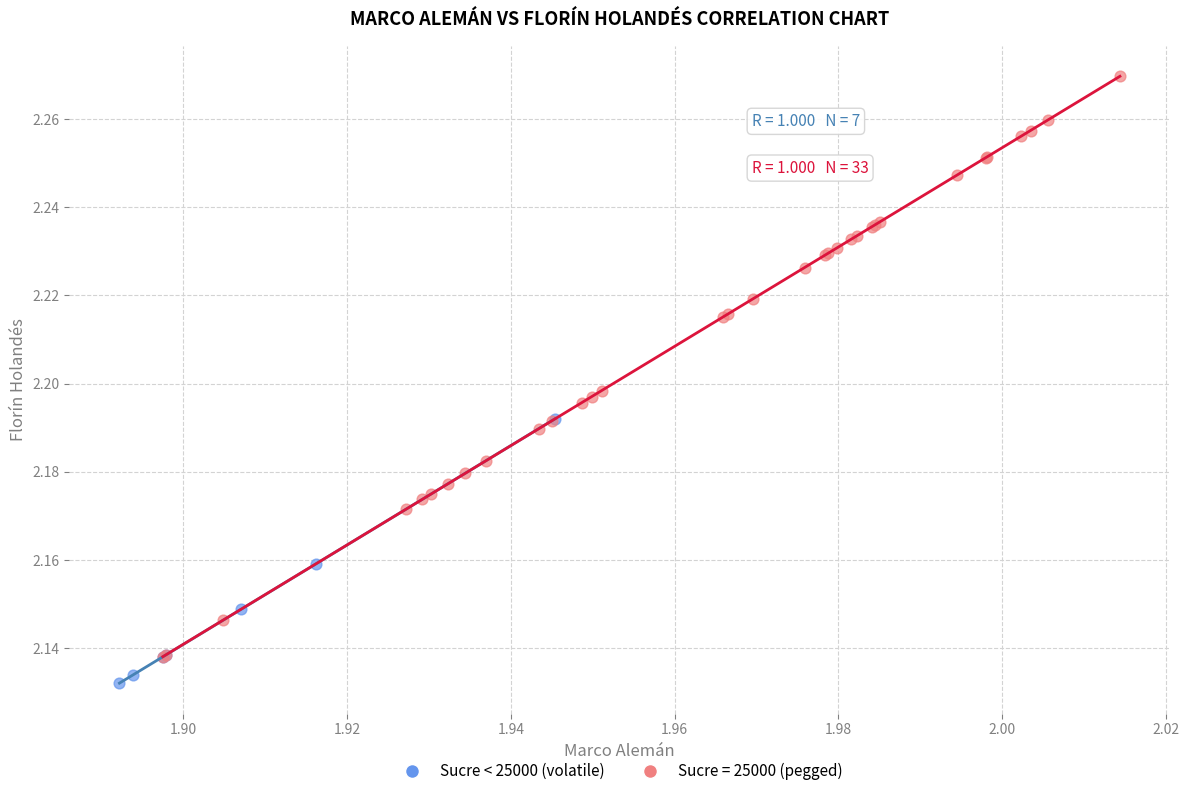

Which series has the widest spread of Y values?

Sucre = 25000 (pegged)